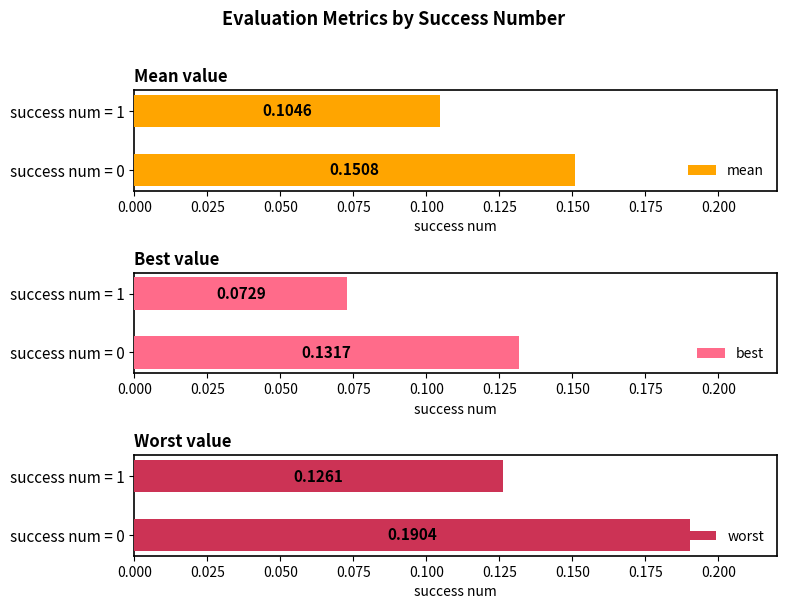

Which series has the largest total across all categories?

worst